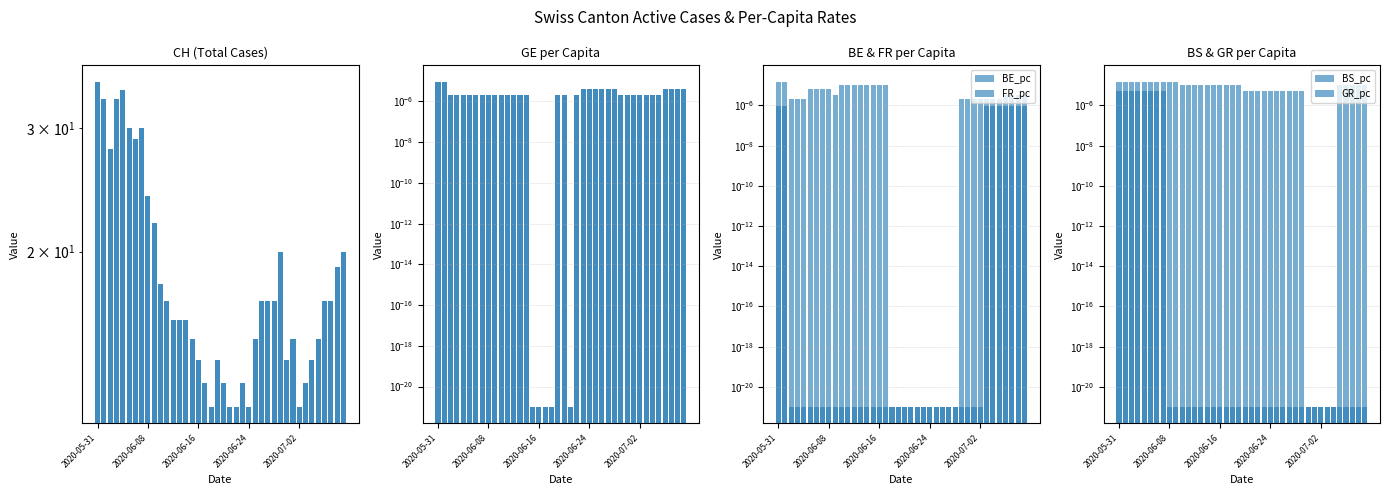

At which category is the sum across all series the highest?

2020-05-31